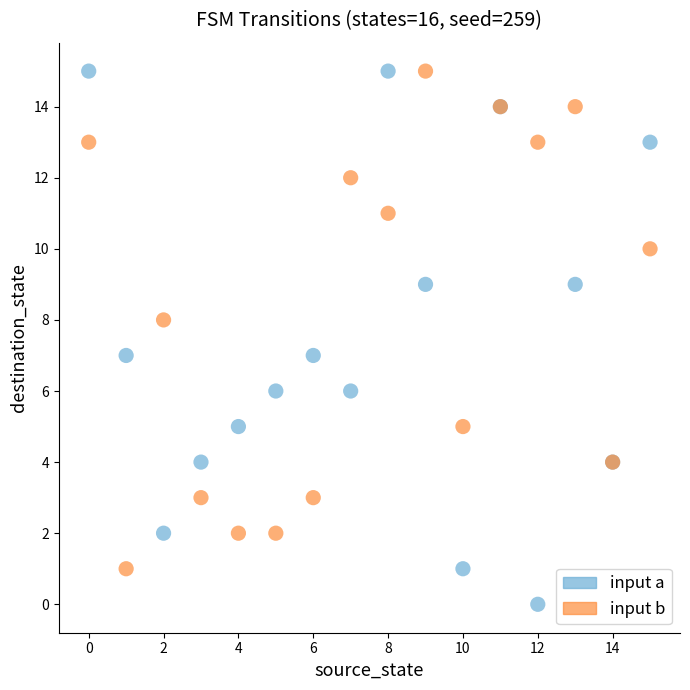

Which series contains the lowest Y value?

input a